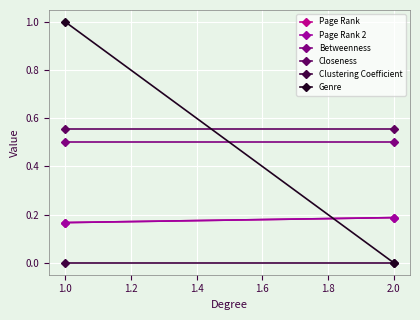

What is the spread (max minus min) of values at 1.0?

1.0